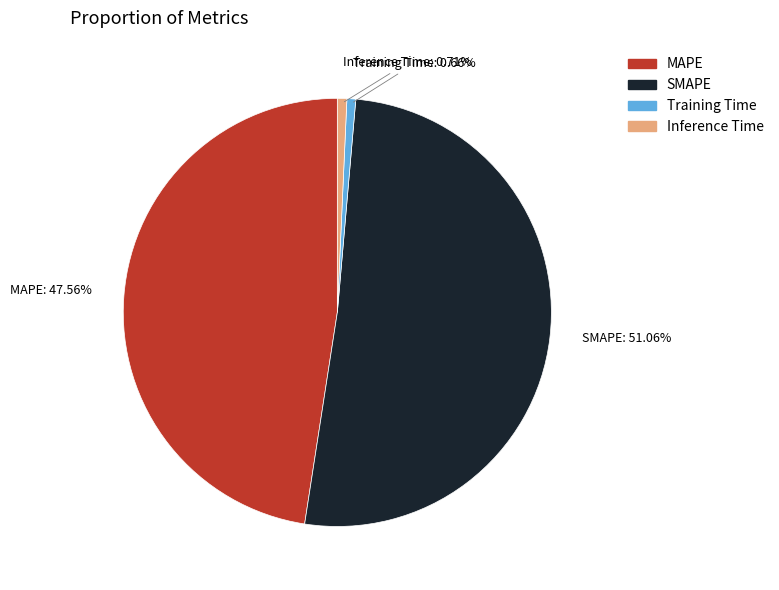

To the nearest percent, what percentage of the pie is Training Time?

1%